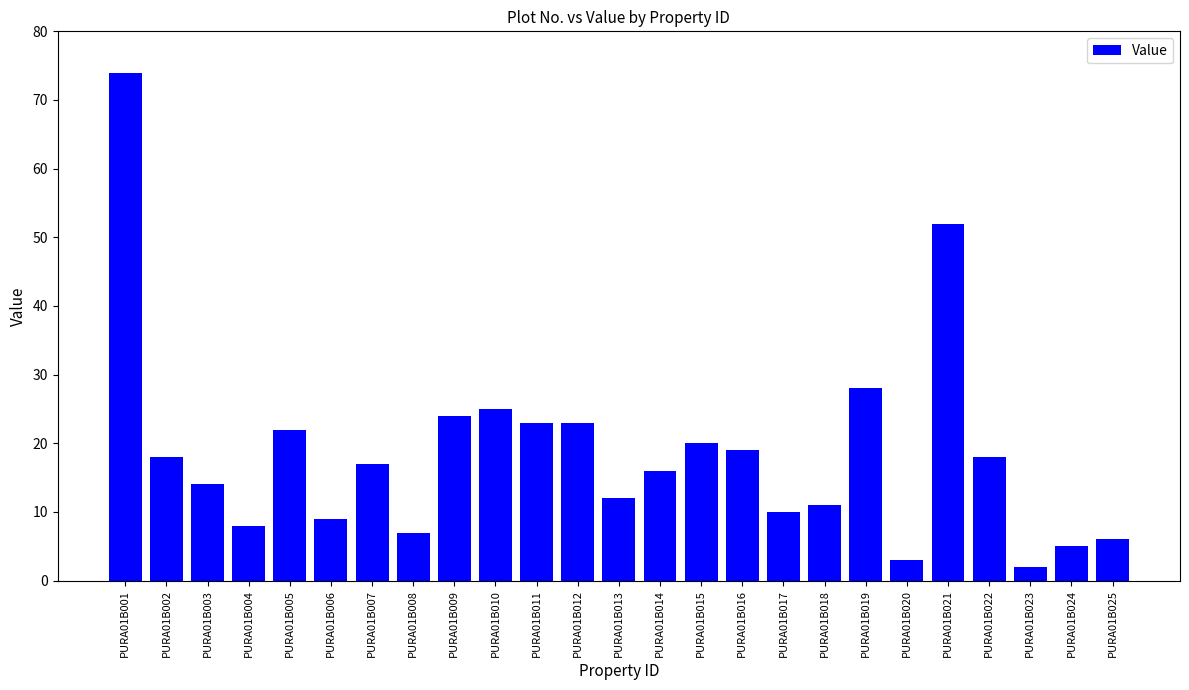

What is the approximate value at PURA01B025?

6